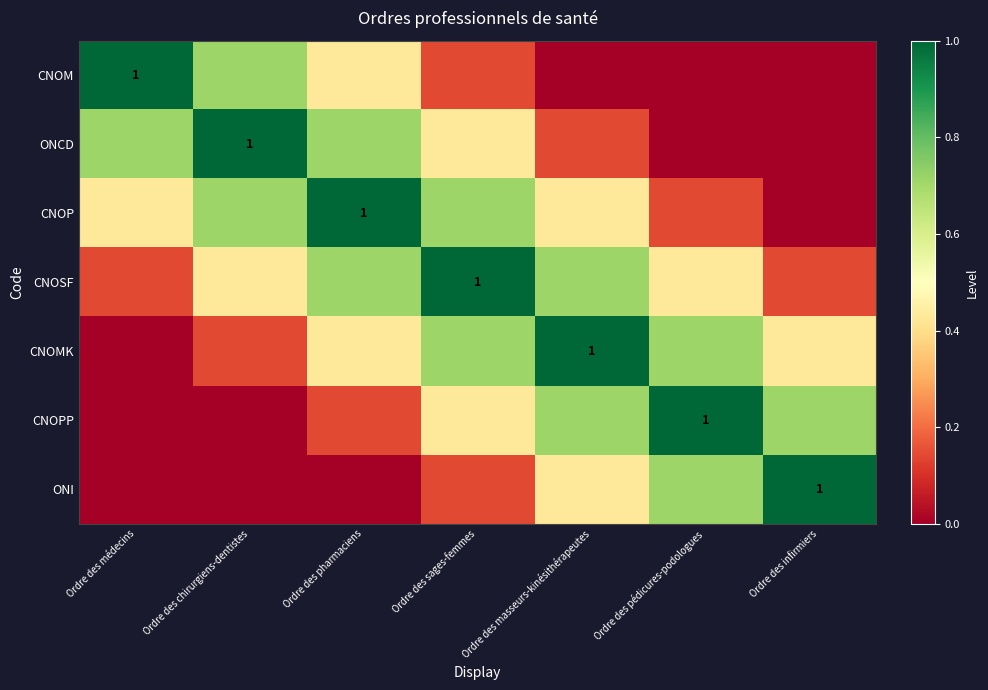

What is the average value of the ONCD series?

0.4